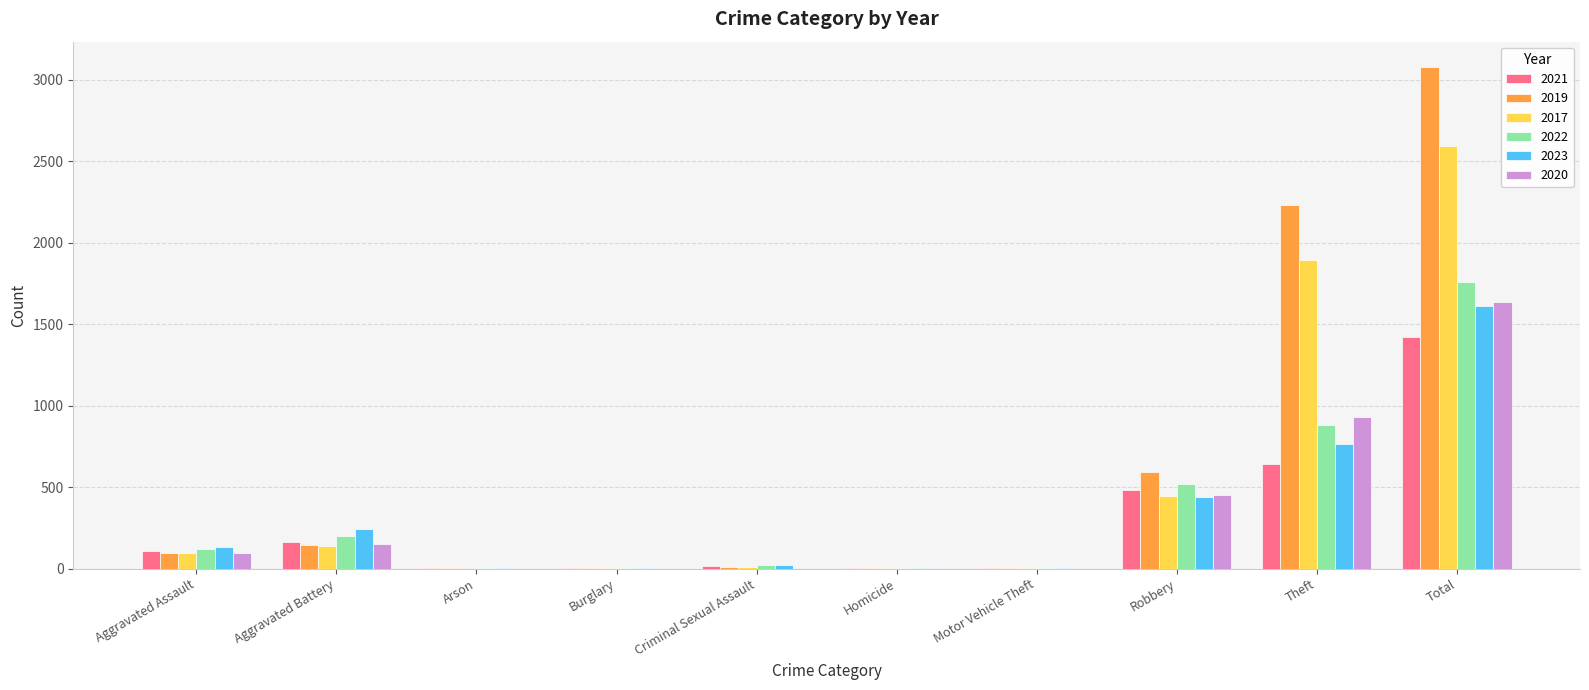

What are all the series names shown in the legend?

2021, 2019, 2017, 2022, 2023, 2020